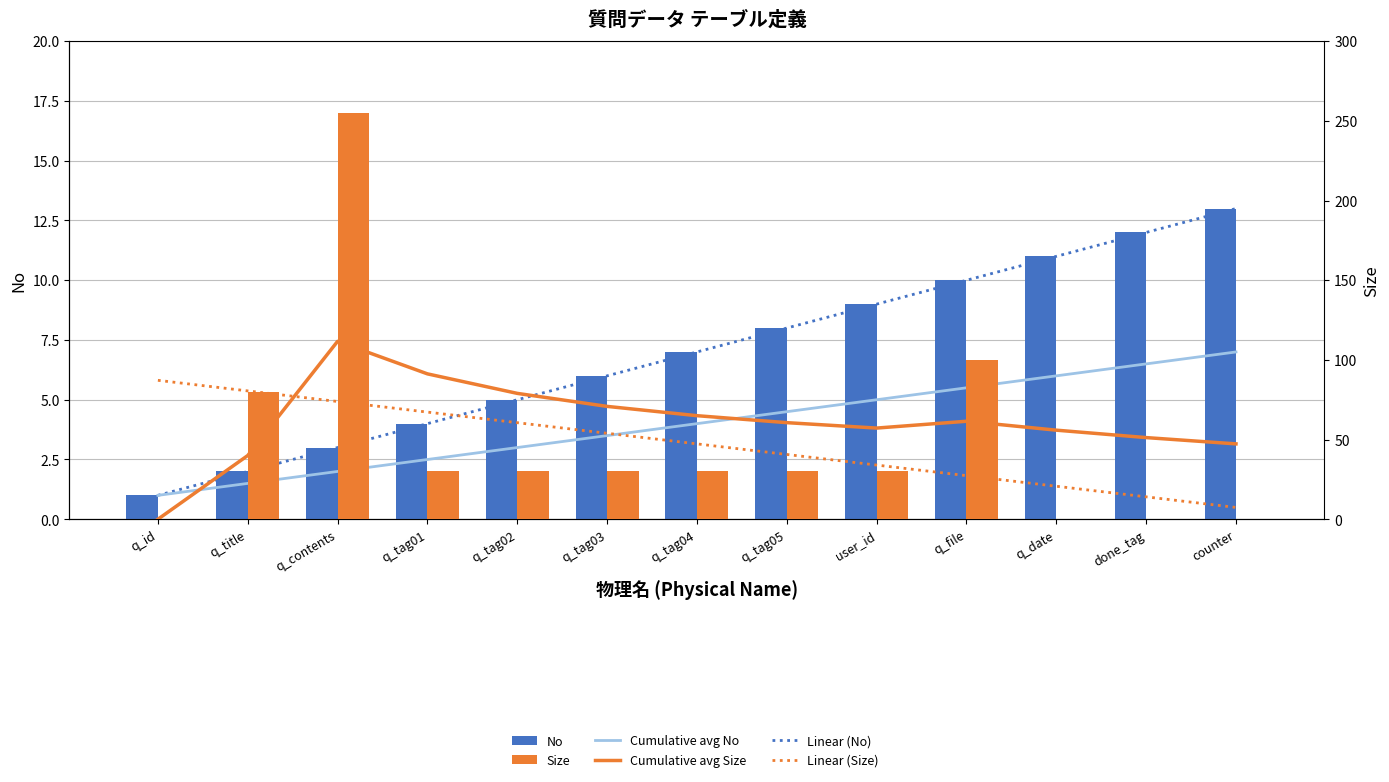

The Size series shows 143.0 at q_id. True or false?

False